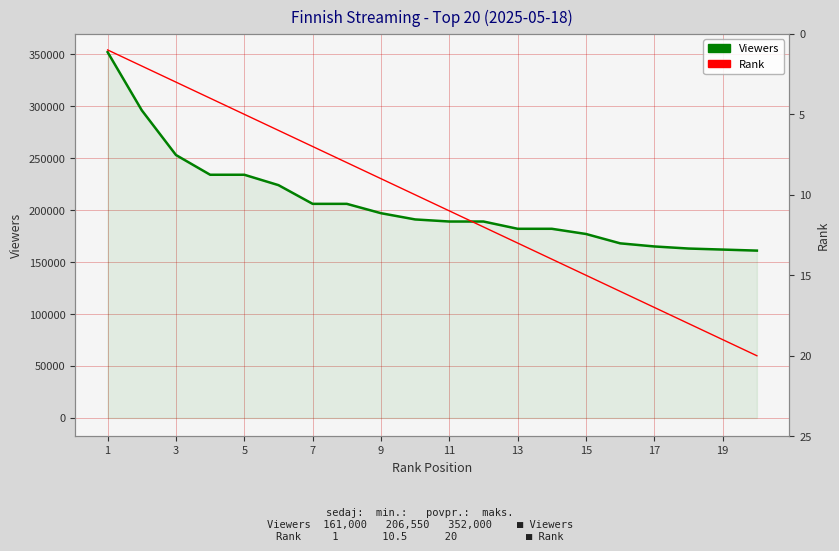

True or false: Viewers and Rank cross at least once.

False